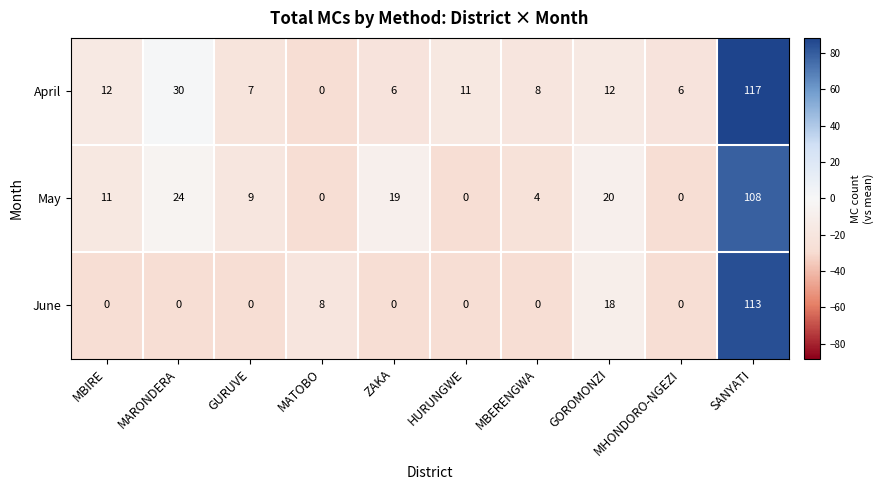

Rank the series by their maximum value, from lowest to highest.

May, June, April